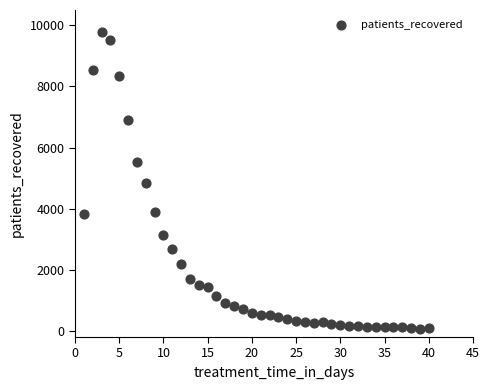

What is the range of Y values (max minus min)?

9696